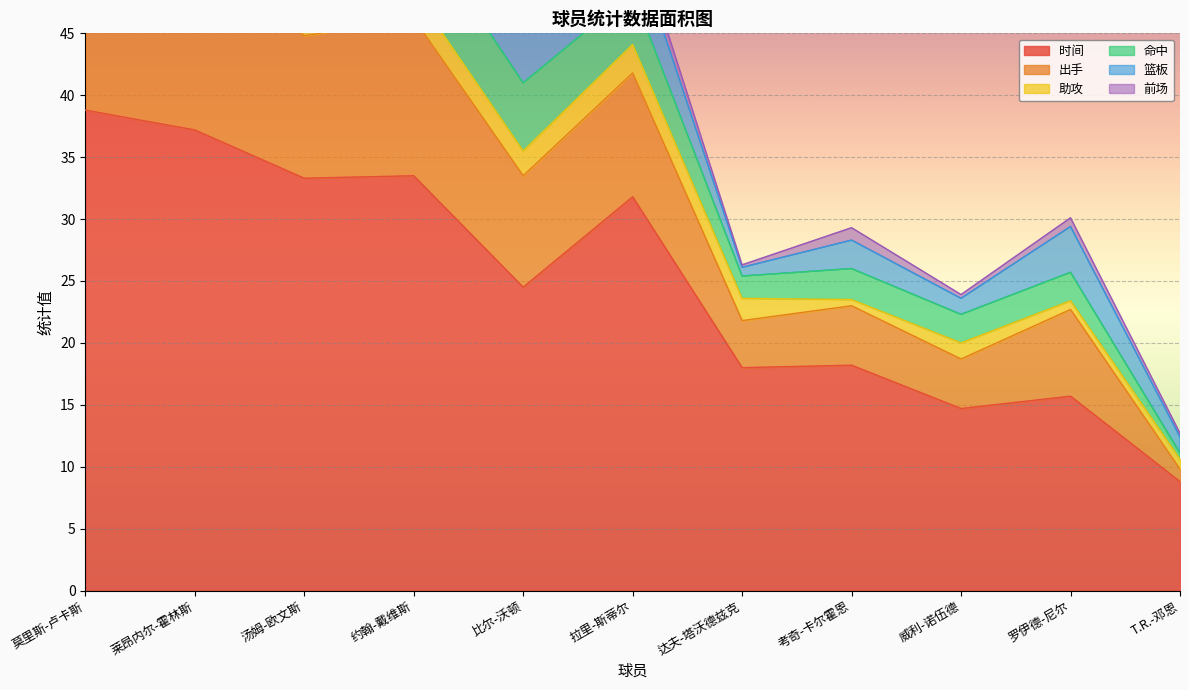

The value of 时间 at 罗伊德-尼尔 is 24.7. True or false?

False